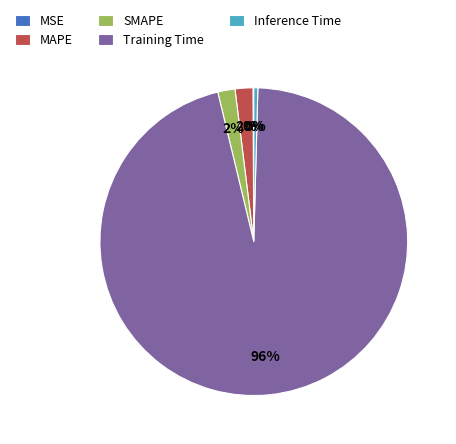

What is the largest slice in the pie chart?

Training Time